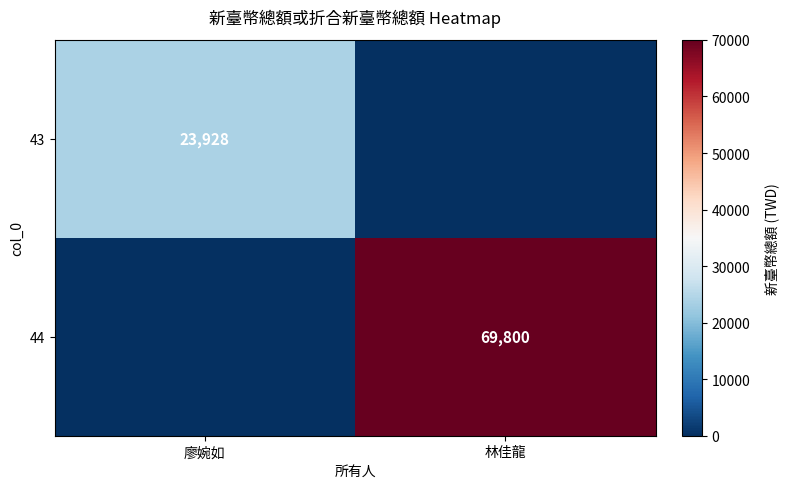

Is it true that 43 equals 14396 at 廖婉如?

False